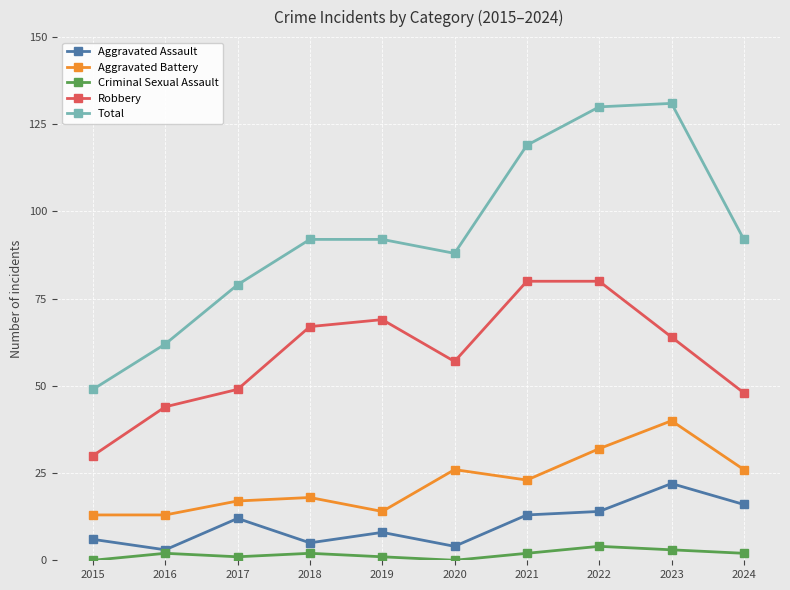

What is the total value across all series at 2019?

184